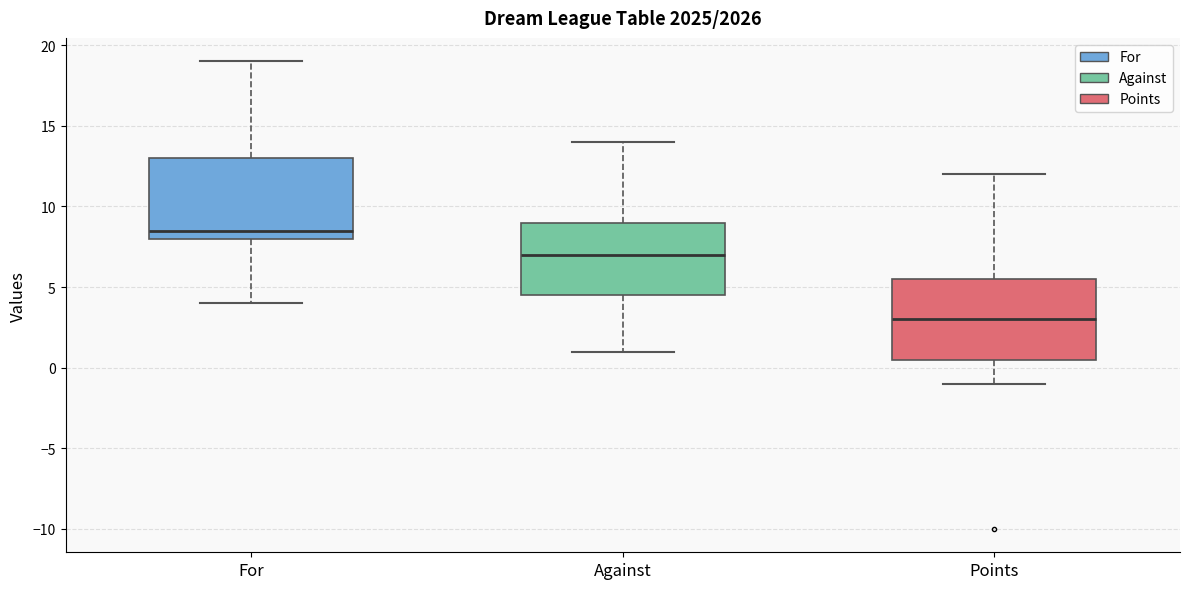

Reading left to right, read every box against the y-axis: the position of its median line, the range the box covers, and the ends of its whiskers. The values are not printed on the chart, so give them approximately, as read against the axis.

For: median 8.5, box 8.0 to 13.0, whiskers 4.0 to 19.0
Against: median 7.0, box 4.5 to 9.0, whiskers 1.0 to 14.0
Points: median 3.0, box 0.5 to 5.5, whiskers -1.0 to 12.0